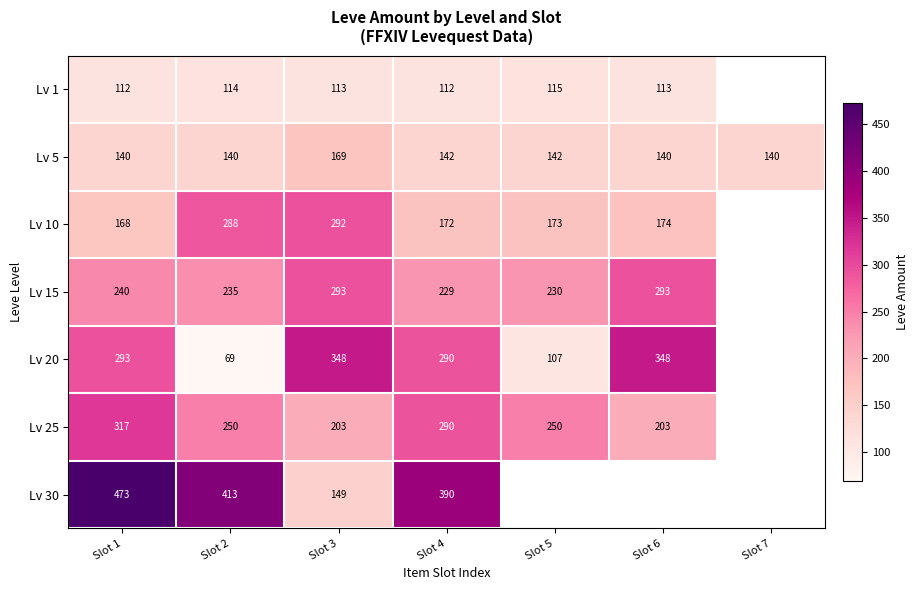

How many distinct data groups are displayed?

7